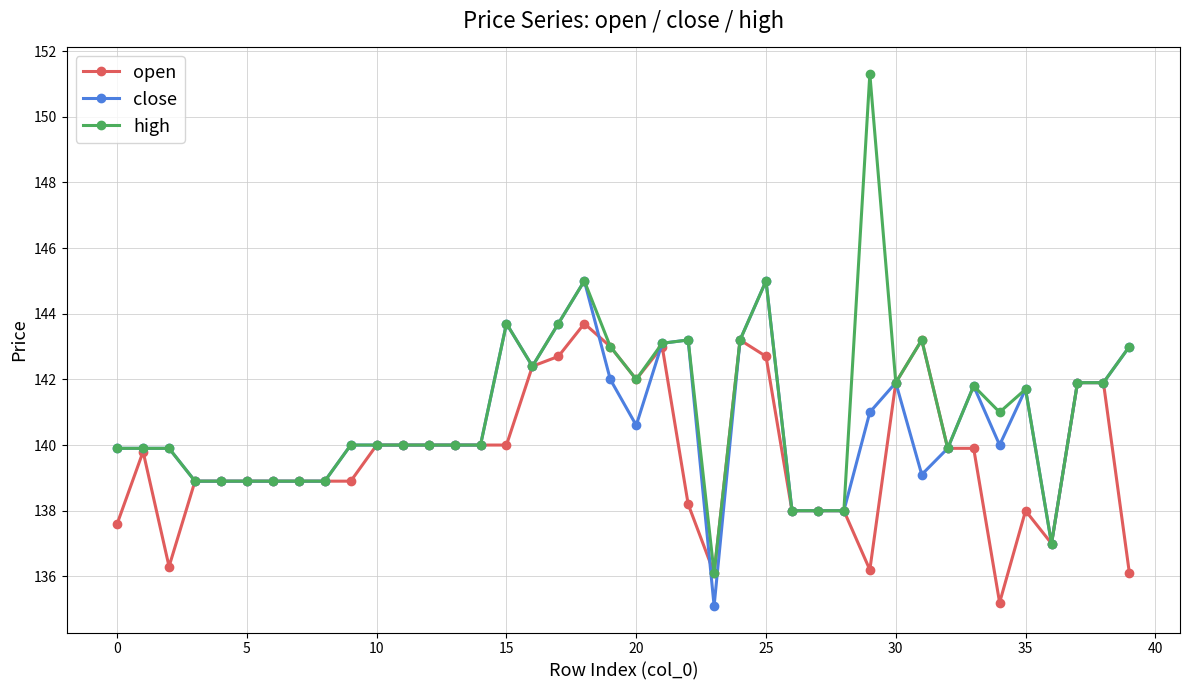

What is the minimum value for high?

136.1